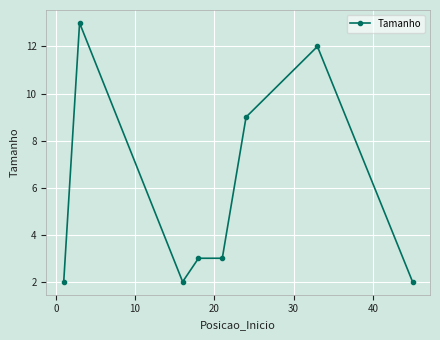

What is the value of the 6th point from the left?

9